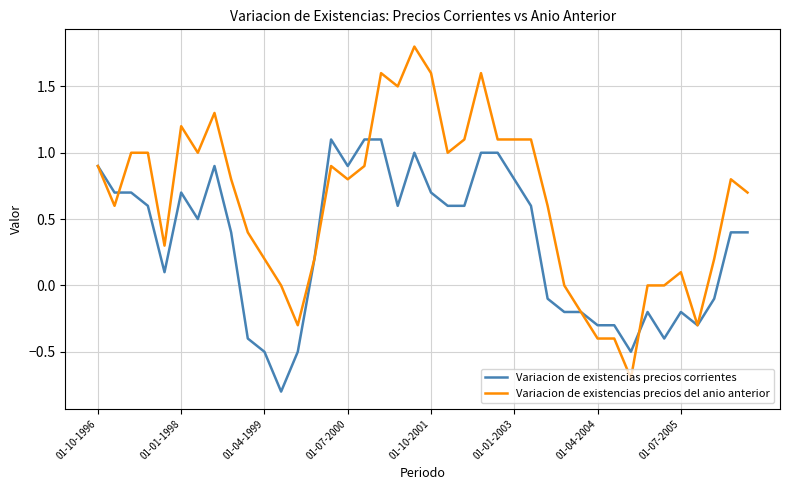

List the series in order of their overall mean, highest first.

Variacion de existencias precios del anio anterior, Variacion de existencias precios corrientes